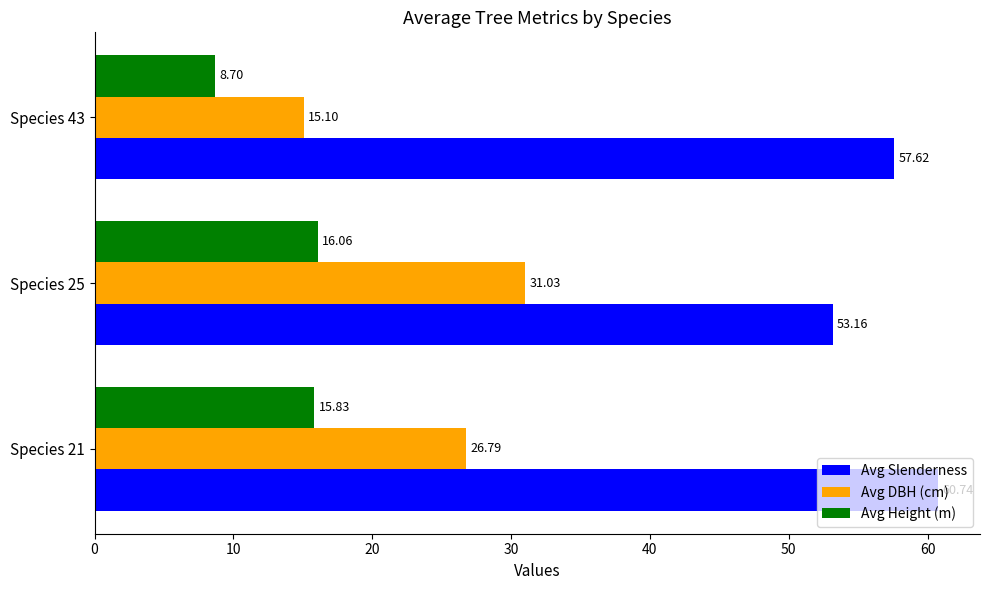

Rank the series at Species 25 from highest to lowest value.

Avg Slenderness, Avg DBH (cm), Avg Height (m)